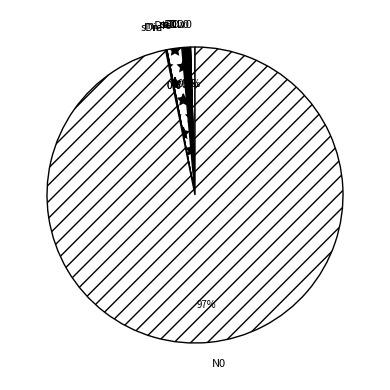

Which slice is the largest?

N0